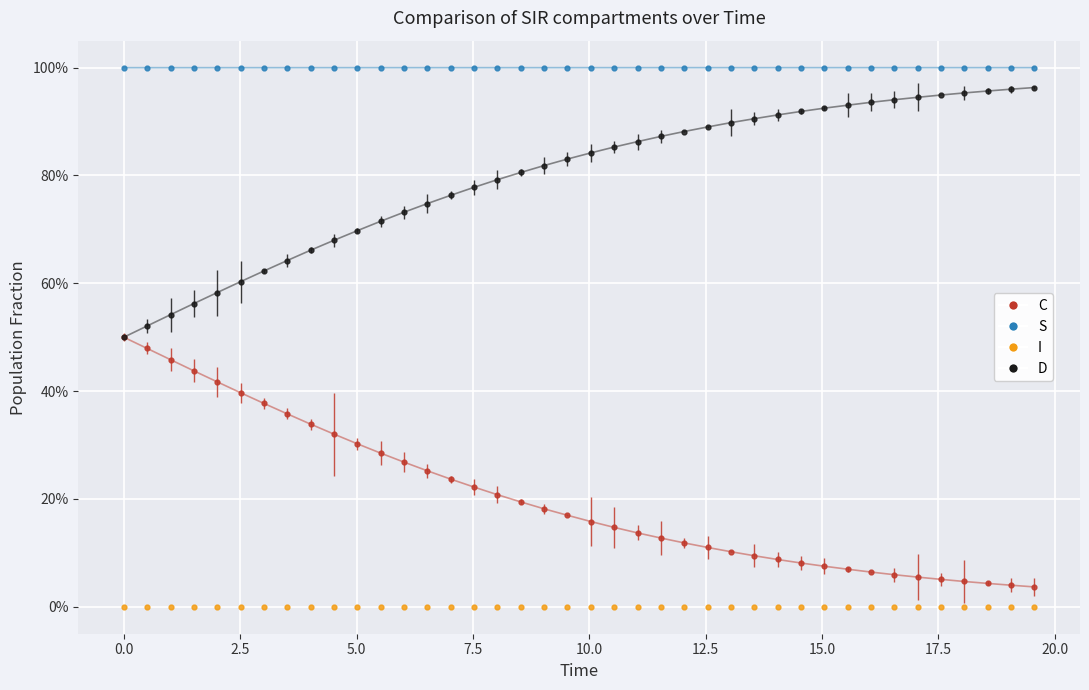

Does the chart have visible grid lines?

Yes